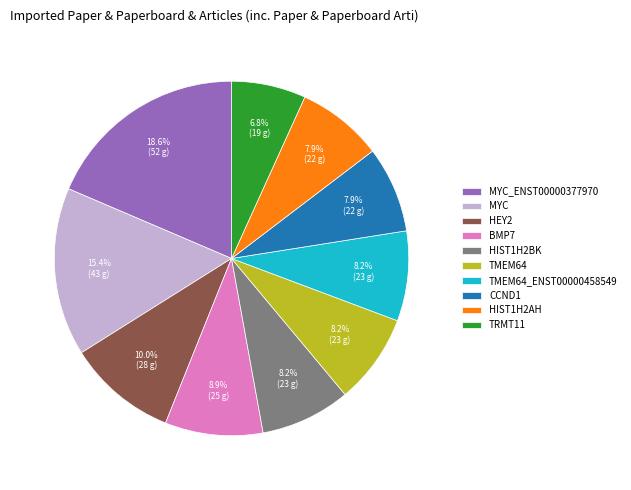

Is TMEM64_ENST00000458549 the majority of the pie?

No